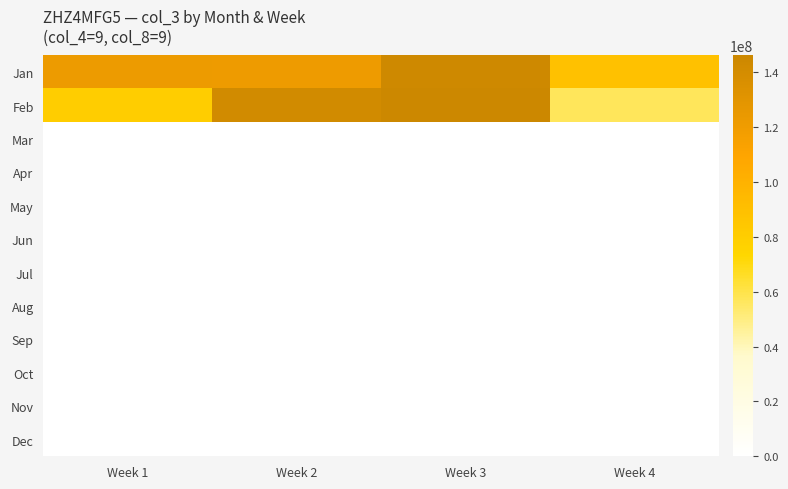

Reading right to left, list all the values displayed in this chart.

Jan: Week 4=88511173.6	Week 3=143896870.9	Week 2=121350267.4	Week 1=121690810.3
Feb: Week 4=56631674.7	Week 3=146129288.0	Week 2=142132664.0	Week 1=79559444.0
Mar: Week 4=0.0	Week 3=0.0	Week 2=0.0	Week 1=0.0
Apr: Week 4=0.0	Week 3=0.0	Week 2=0.0	Week 1=0.0
May: Week 4=0.0	Week 3=0.0	Week 2=0.0	Week 1=0.0
Jun: Week 4=0.0	Week 3=0.0	Week 2=0.0	Week 1=0.0
Jul: Week 4=0.0	Week 3=0.0	Week 2=0.0	Week 1=0.0
Aug: Week 4=0.0	Week 3=0.0	Week 2=0.0	Week 1=0.0
Sep: Week 4=0.0	Week 3=0.0	Week 2=0.0	Week 1=0.0
Oct: Week 4=0.0	Week 3=0.0	Week 2=0.0	Week 1=0.0
Nov: Week 4=0.0	Week 3=0.0	Week 2=0.0	Week 1=0.0
Dec: Week 4=0.0	Week 3=0.0	Week 2=0.0	Week 1=0.0